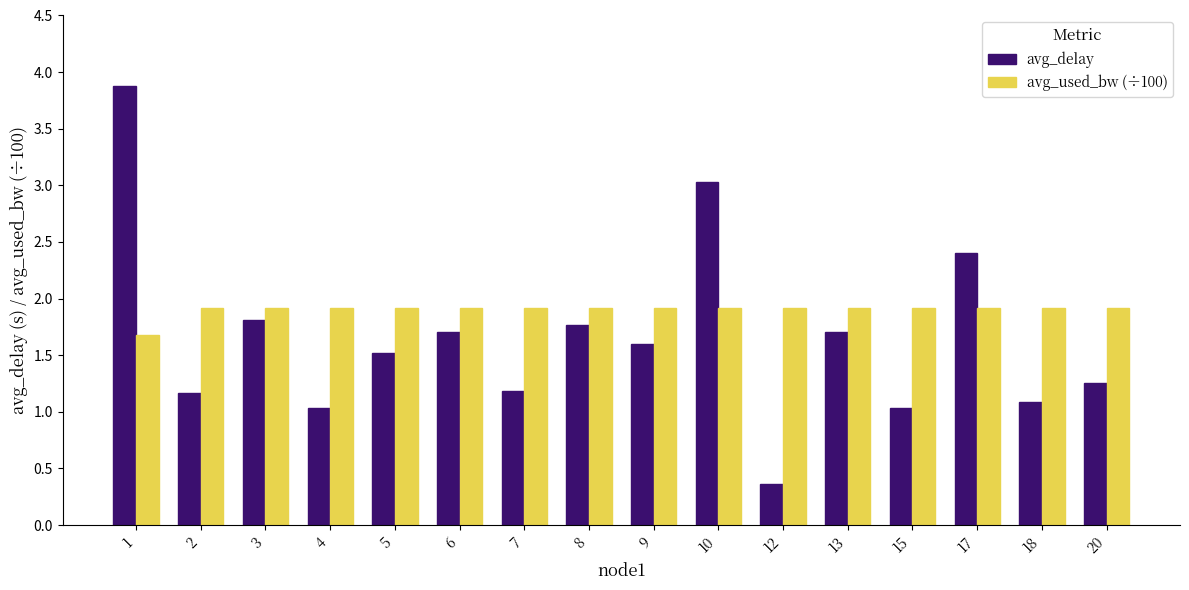

What is the sum of all avg_used_bw (÷100) values?

30.5